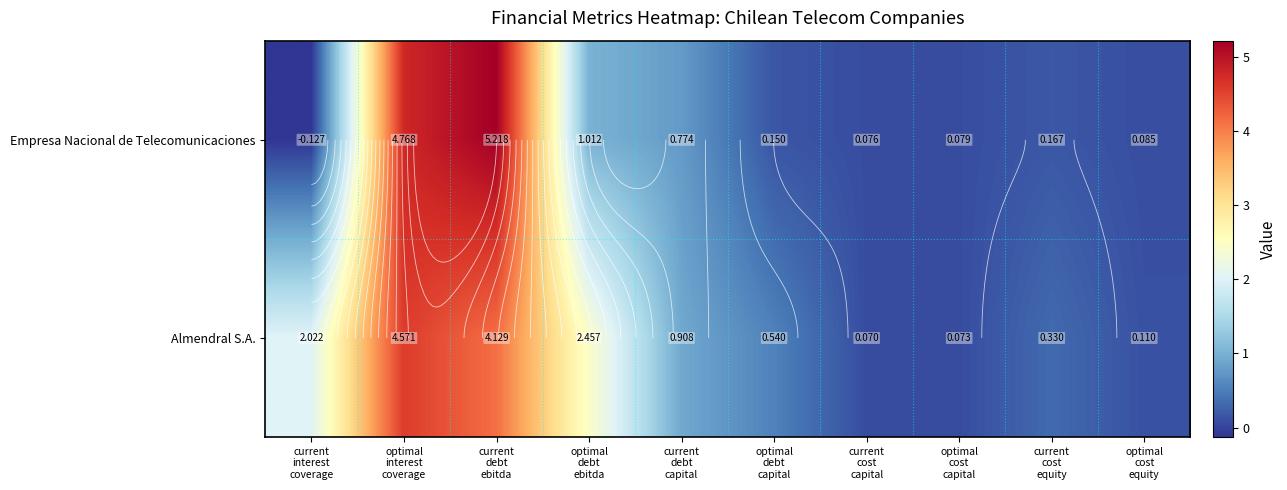

The Empresa Nacional de Telecomunicaciones series shows 4.8 at optimal interest coverage. True or false?

True